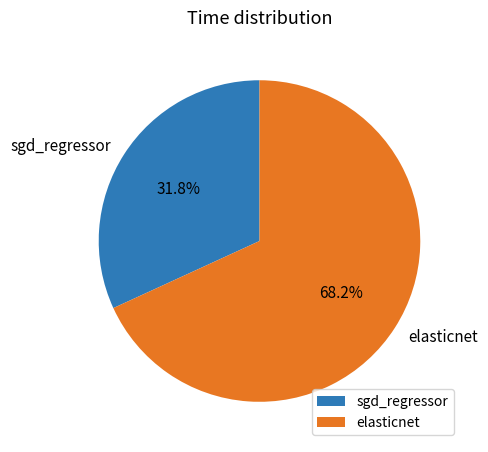

Which category has the biggest portion of the pie?

elasticnet